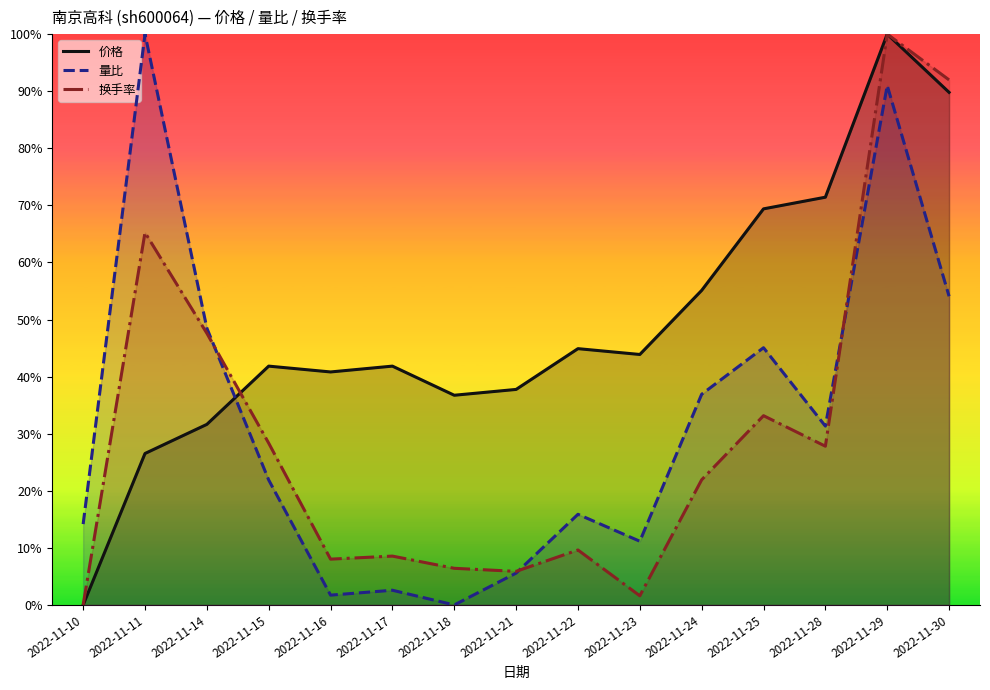

Does the chart display data point markers on the line(s)?

No